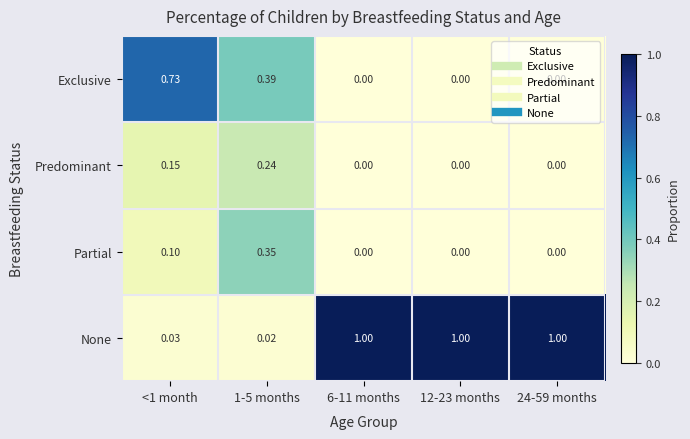

Which series has the largest total across all categories?

None